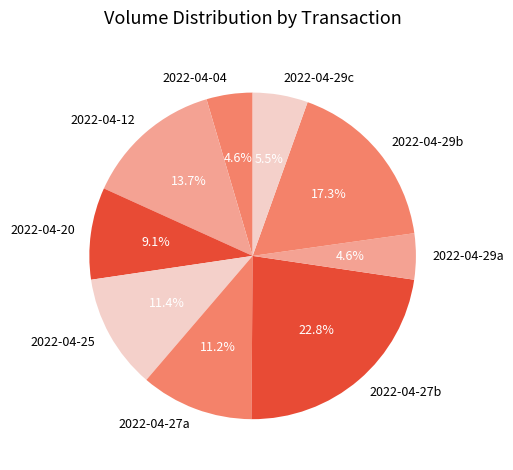

Do 2022-04-29c and 2022-04-04 together represent more than half of the pie?

No